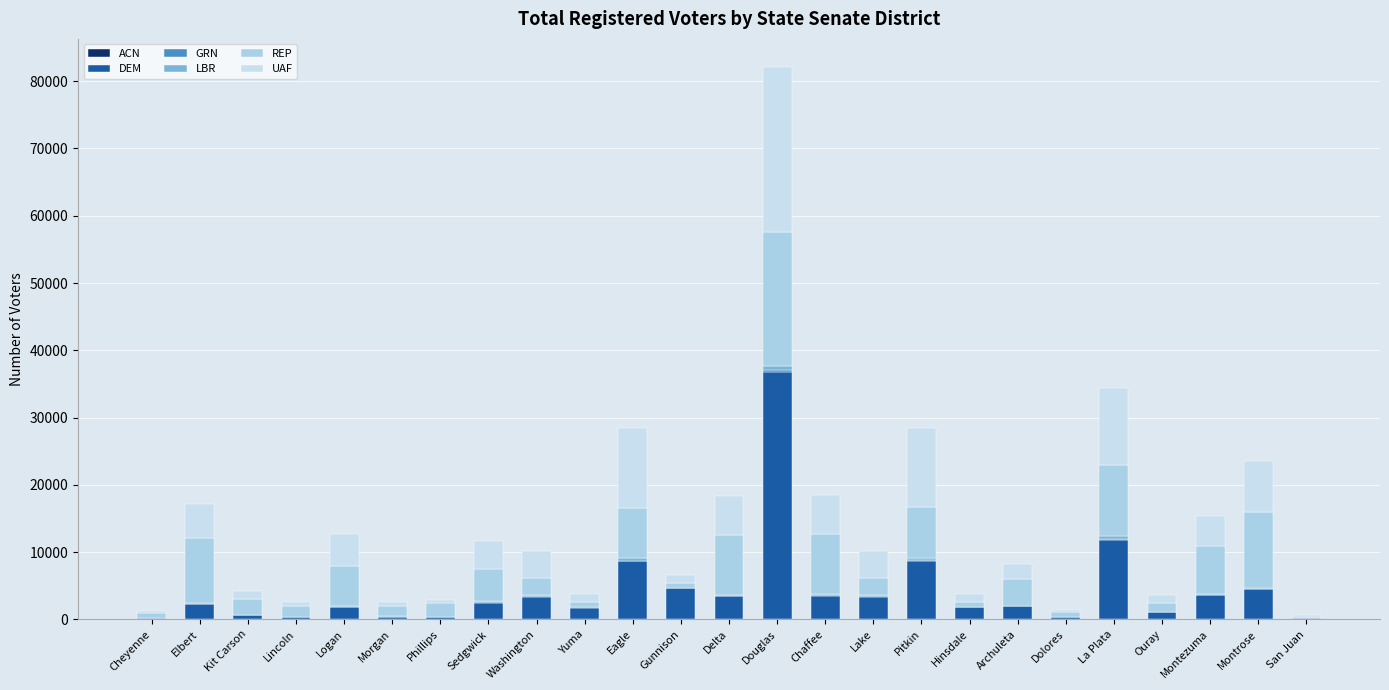

What is the difference between the maximum and minimum values in the UAF series?

24342